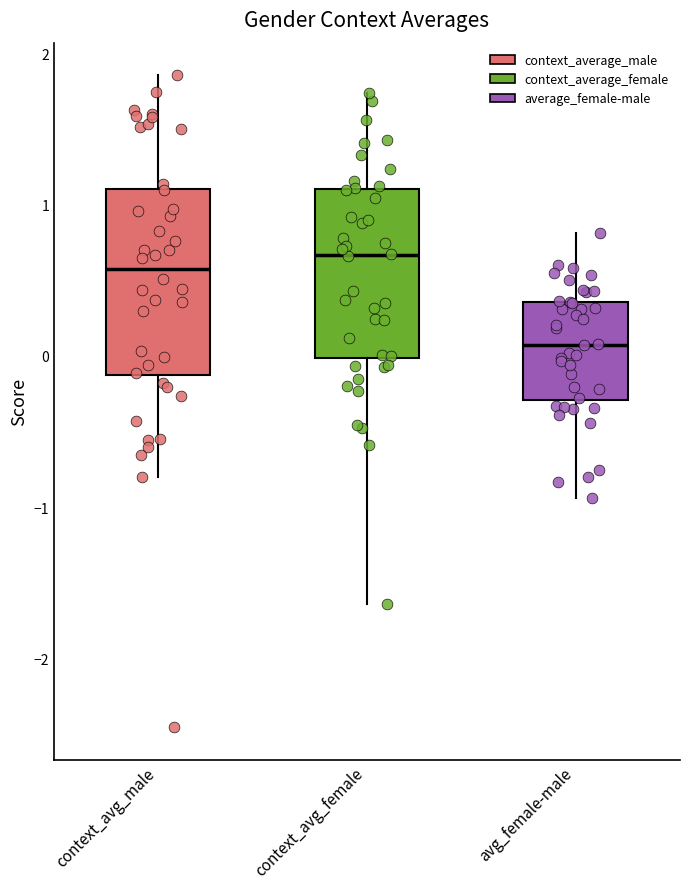

Reading left to right, transcribe this box plot: for each box, give where its median line is, the range the box spans, and where its two whiskers end, as read against the y-axis. The values are not printed on the chart, so give them approximately, as read against the axis.

context_avg_male: median 0.6, box -0.1 to 1.1, whiskers -0.8 to 1.9
context_avg_female: median 0.7, box 0.0 to 1.1, whiskers -1.6 to 1.7
avg_female-male: median 0.1, box -0.3 to 0.4, whiskers -0.9 to 0.8